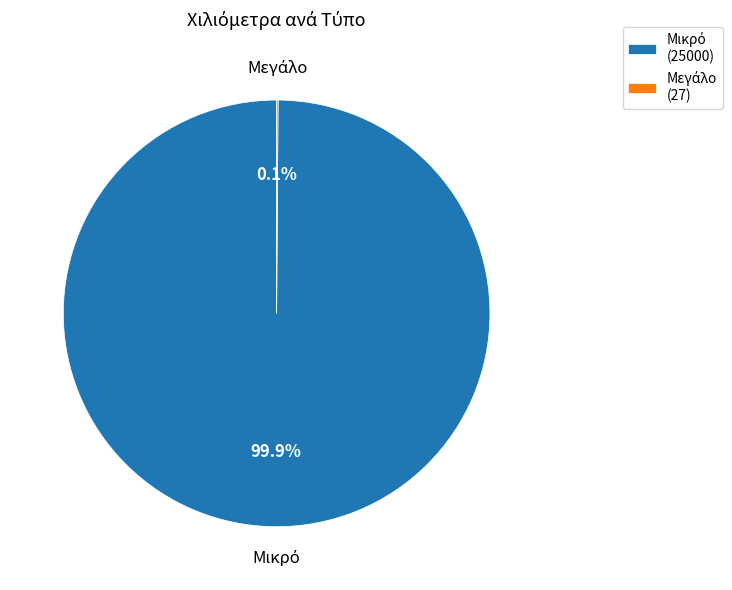

Which slice is the smallest?

Μεγάλο